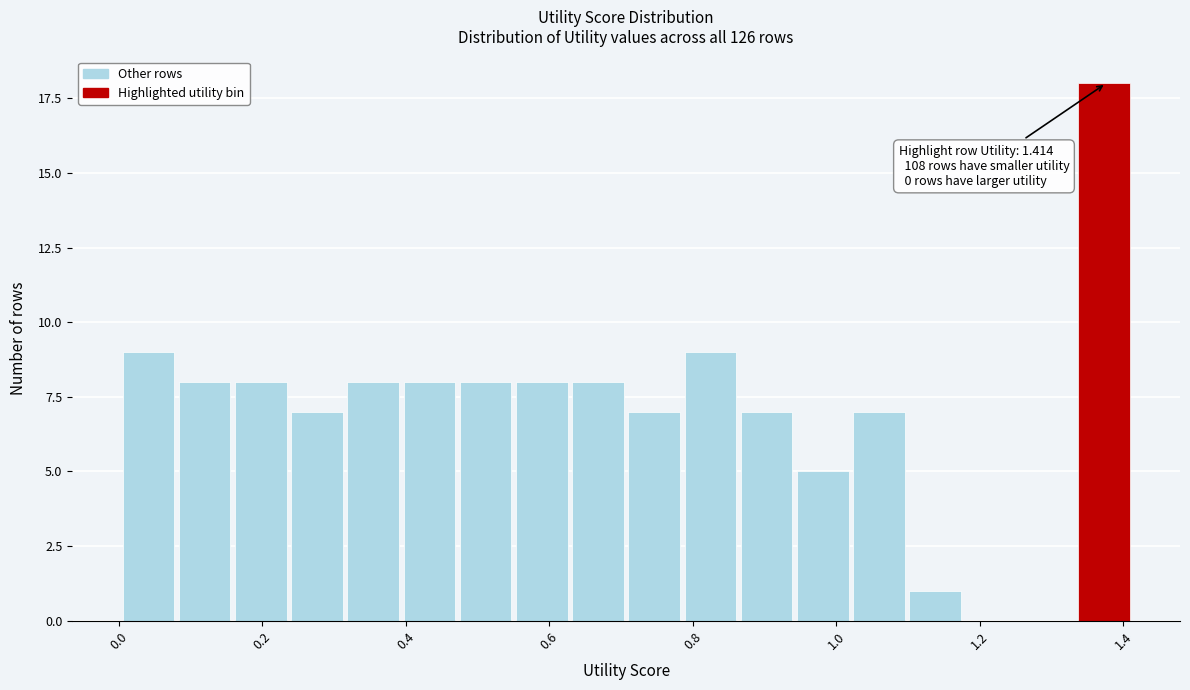

Read against the x-axis, roughly where is the centre of the tallest bar?

1.38